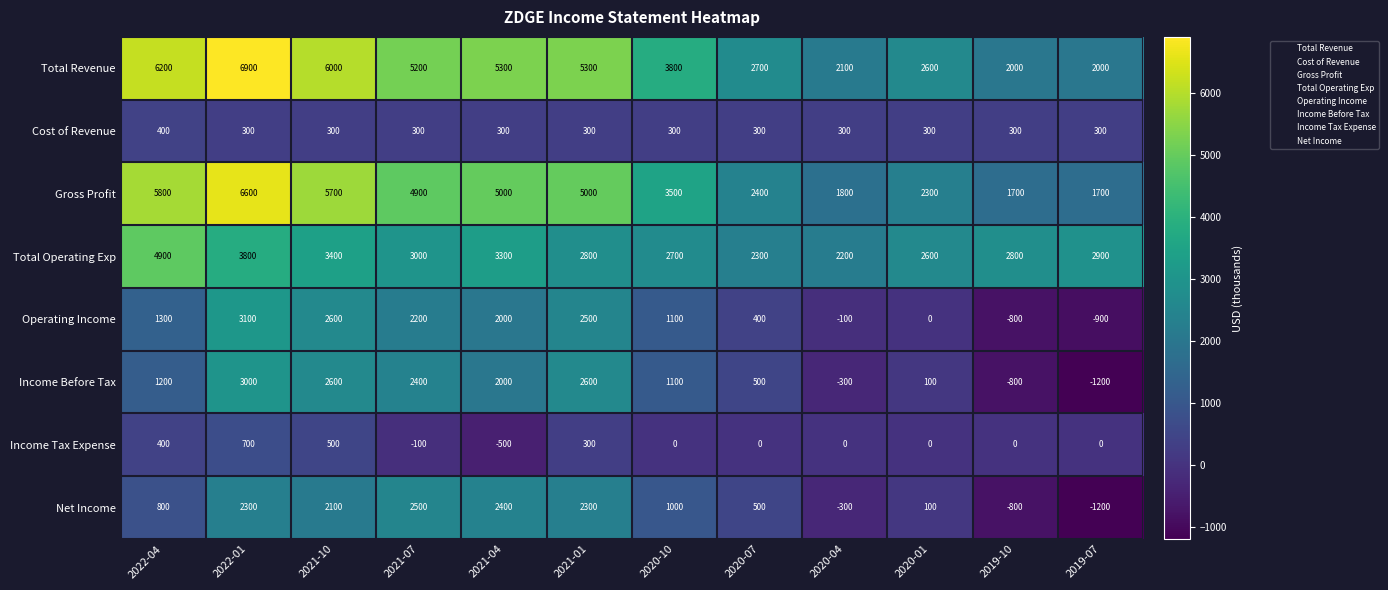

What is the spread (max minus min) of values at 2020-04?

2500